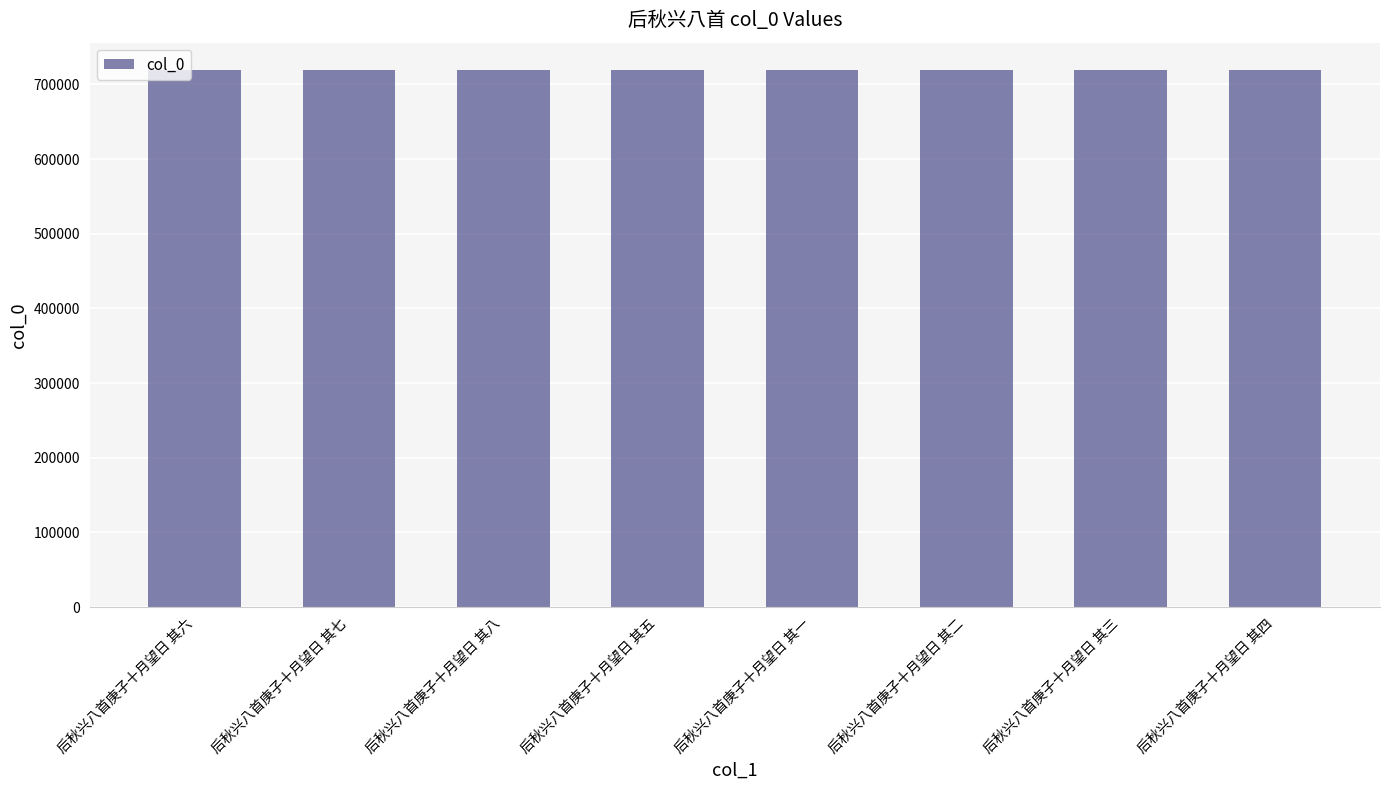

What is the ratio of the value at 后秋兴八首庚子十月望日 其四 to the value at 后秋兴八首庚子十月望日 其七?

1.0